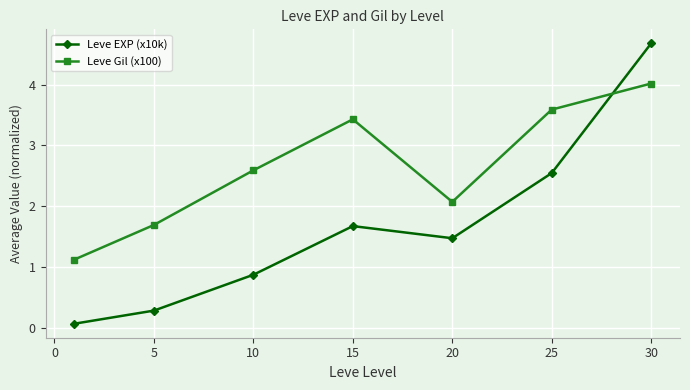

How many interior local valleys does the Leve EXP (x10k) series have?

1